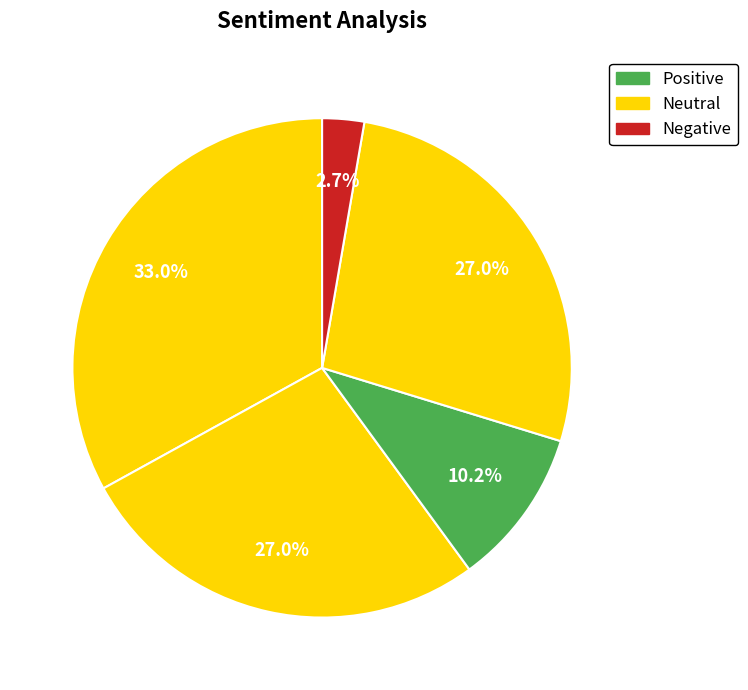

How many slices are in this pie chart?

5